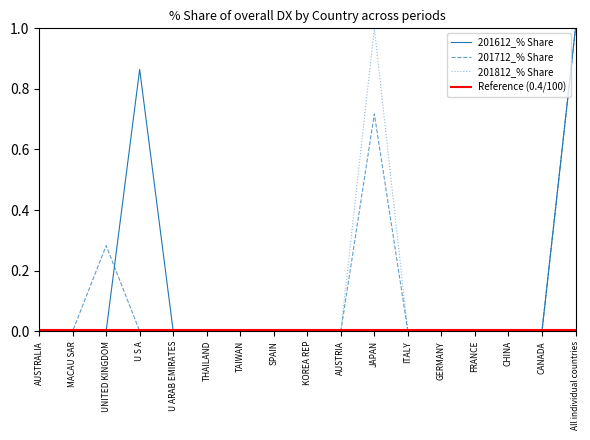

Reading left to right, what are all the values shown in this chart?

201612_% Share of overall DX: 0.0	0.0	0.0	0.9	0.0	0.0	0.0	0.0	0.0	0.0	0.0	0.0	0.0	0.0	0.0	0.0	1.0
201712_% Share of overall DX: 0.0	0.0	0.3	0.0	0.0	0.0	0.0	0.0	0.0	0.0	0.7	0.0	0.0	0.0	0.0	0.0	1.0
201812_% Share of overall DX: 0.0	0.0	0.0	0.0	0.0	0.0	0.0	0.0	0.0	0.0	1.0	0.0	0.0	0.0	0.0	0.0	1.0